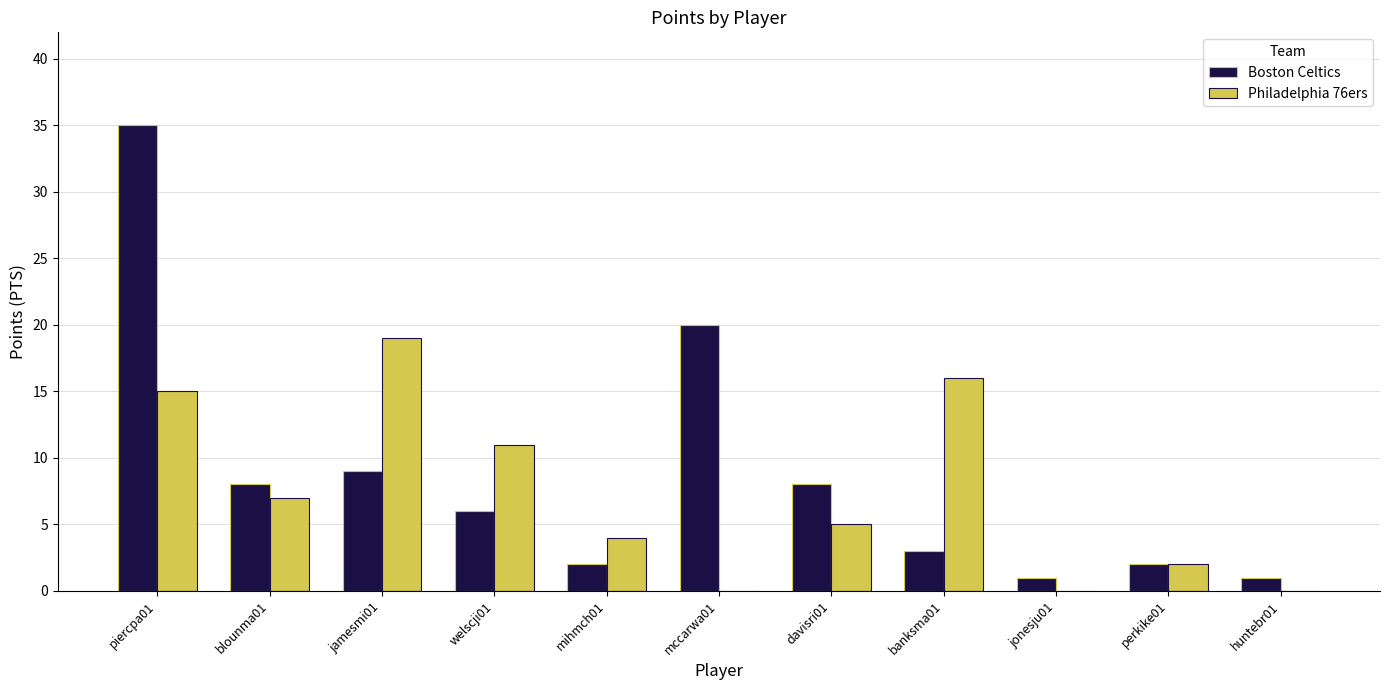

Is it true that Boston Celtics equals 13 at davisri01?

False